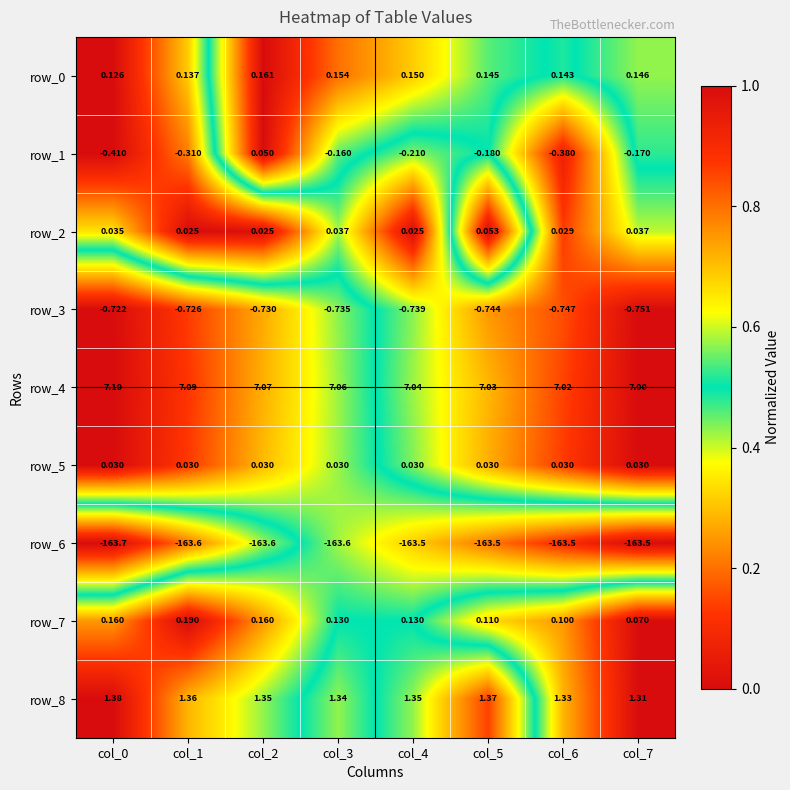

What is the spread (max minus min) of values at col_7?

170.5